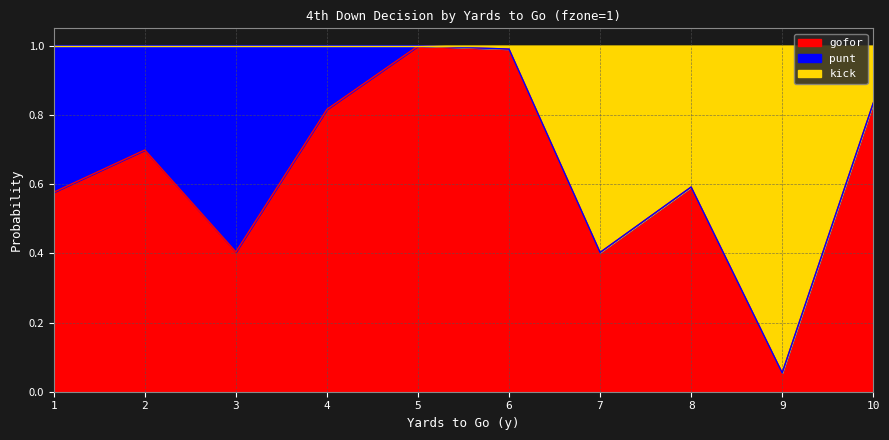

True or false: gofor has more than 1 interior local peaks.

True